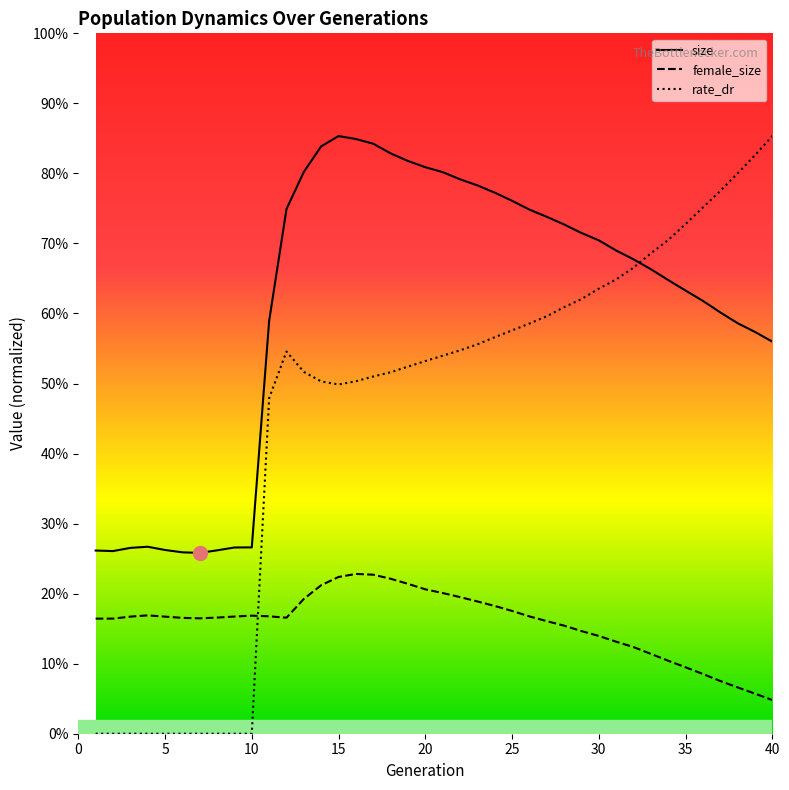

Count the size values in the range 0 to 1.

40